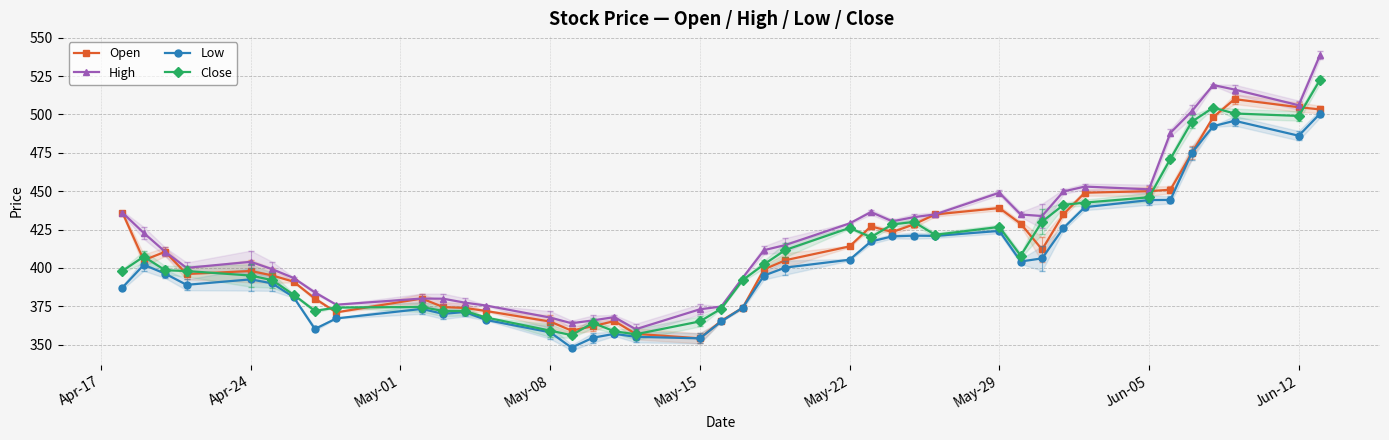

Reading right to left, what are all the values shown in this chart?

Open: 503.3	504.8	510.0	498.2	474.9	450.9	450.0	449.0	435.0	412.0	428.8	439.0	434.9	428.3	423.4	427.1	414.0	405.0	399.0	374.0	365.5	354.1	357.0	365.3	361.9	359.1	365.0	371.9	373.9	374.4	380.0	371.0	380.0	391.0	395.1	397.9	396.0	410.5	405.0	436.0
High: 538.9	506.0	516.2	519.2	502.1	488.0	451.2	453.0	449.8	433.8	434.8	449.0	434.9	433.1	430.4	436.4	429.0	414.9	411.6	393.5	374.8	373.0	360.0	367.9	365.8	363.9	367.6	375.4	377.4	379.9	380.0	376.0	384.0	393.4	399.1	403.9	400.0	410.5	422.8	436.0
Low: 500.6	486.1	495.9	492.4	474.9	444.3	444.2	439.6	426.0	406.2	404.1	424.1	420.9	421.0	420.6	417.2	405.3	400.2	395.0	374.0	365.1	354.1	355.1	357.0	354.4	348.0	358.0	366.1	371.2	370.0	373.2	367.1	360.1	381.0	389.9	392.5	388.9	396.2	402.0	387.1
Close: 522.7	499.1	500.6	504.4	495.2	471.1	446.0	442.6	441.1	430.1	408.0	426.7	421.6	429.9	428.3	420.1	426.1	411.7	402.3	392.0	373.4	365.1	356.7	358.6	364.1	356.1	359.1	367.6	371.9	371.9	374.5	374.1	371.9	382.6	392.0	395.0	397.9	398.4	407.4	398.0